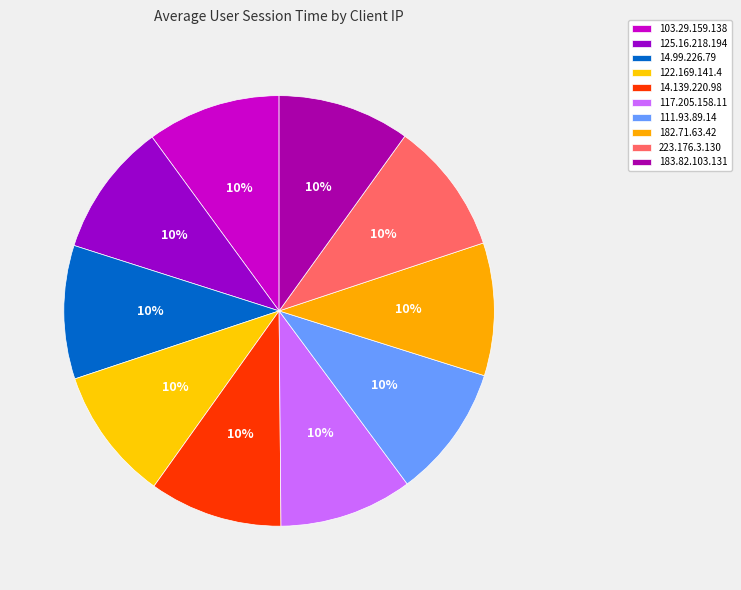

Count the number of slices in the pie.

10